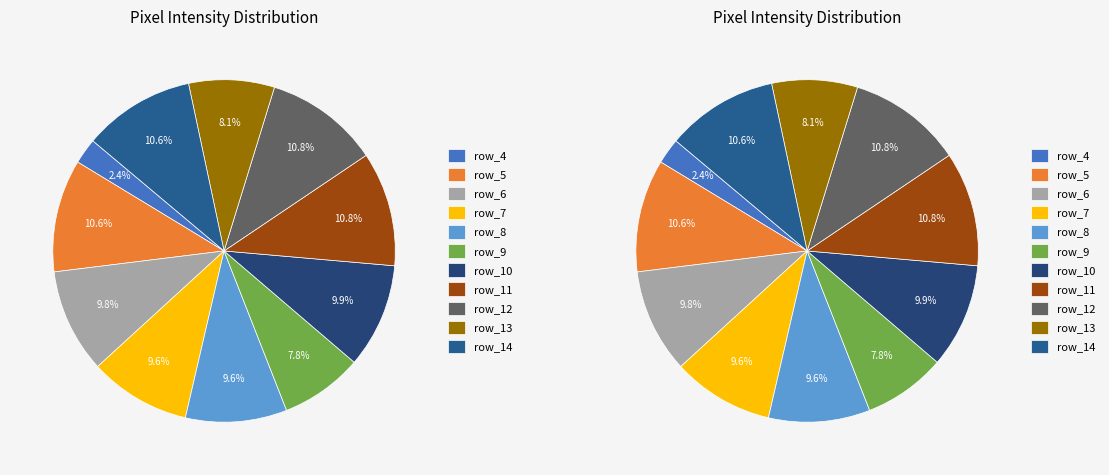

What is the smallest slice in the pie chart?

row_4